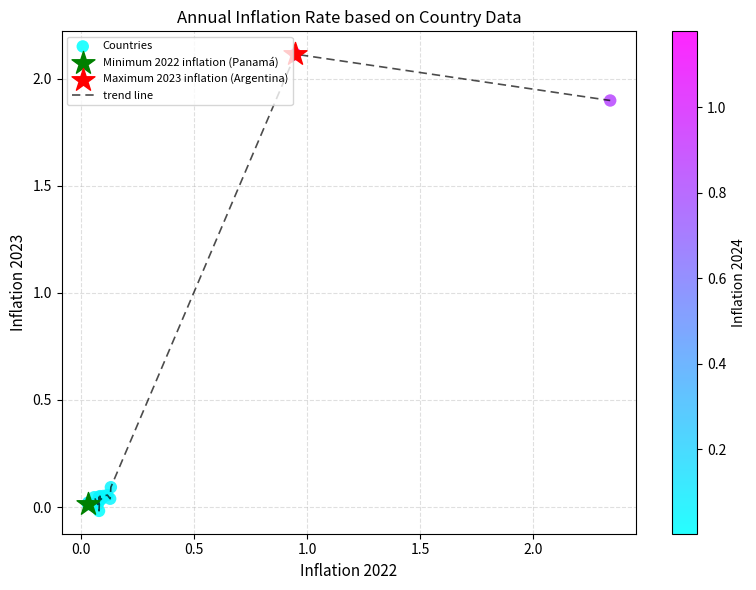

What is the difference between the maximum and minimum values?

2.1